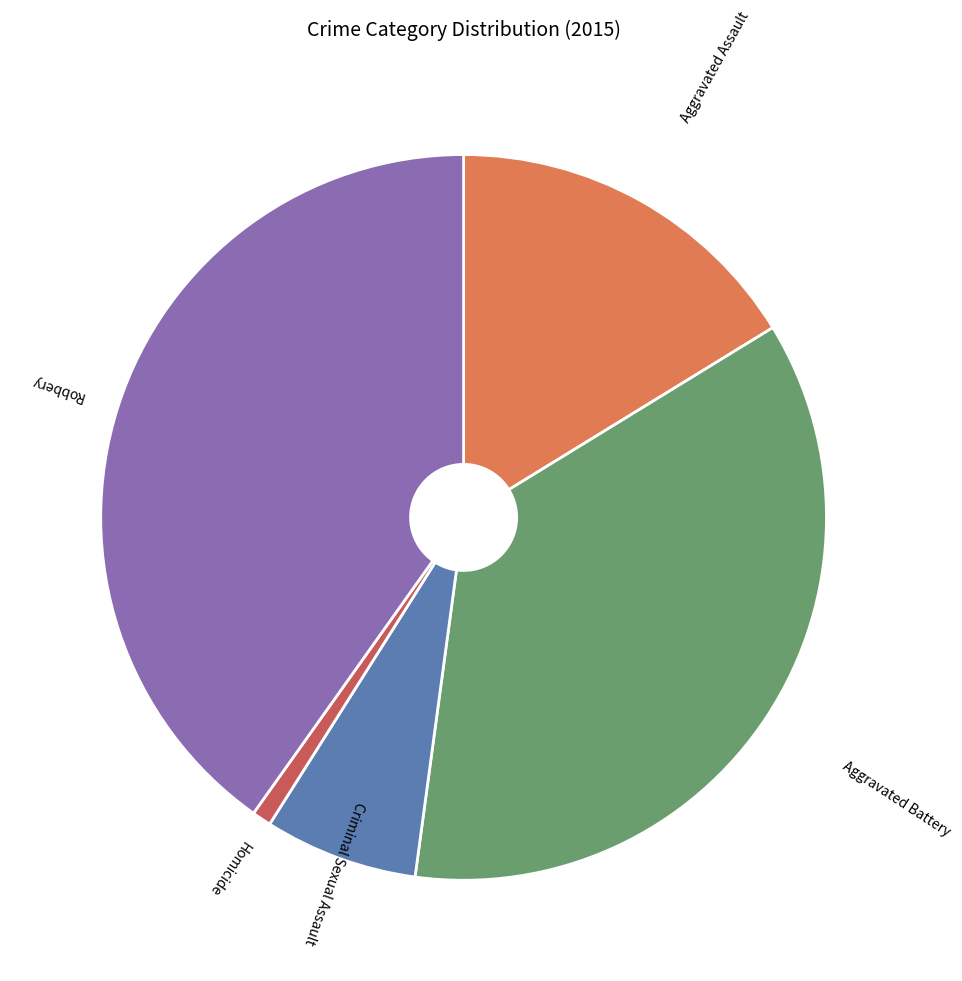

Which category has the biggest portion of the pie?

Robbery